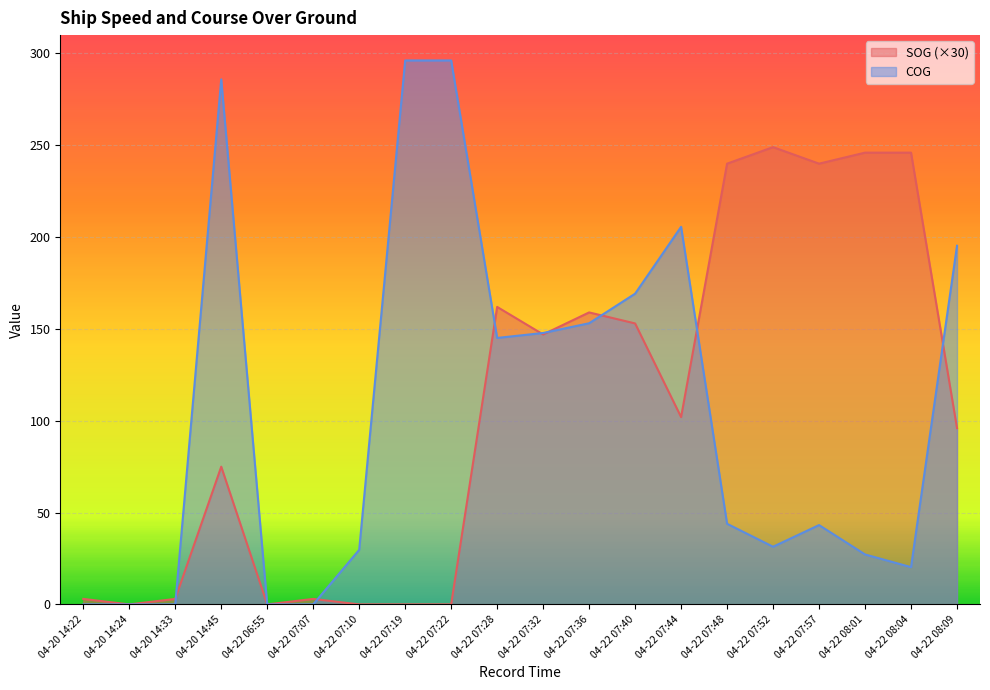

Between 04-22 07:32 and 04-22 07:07, which is larger?

04-22 07:32